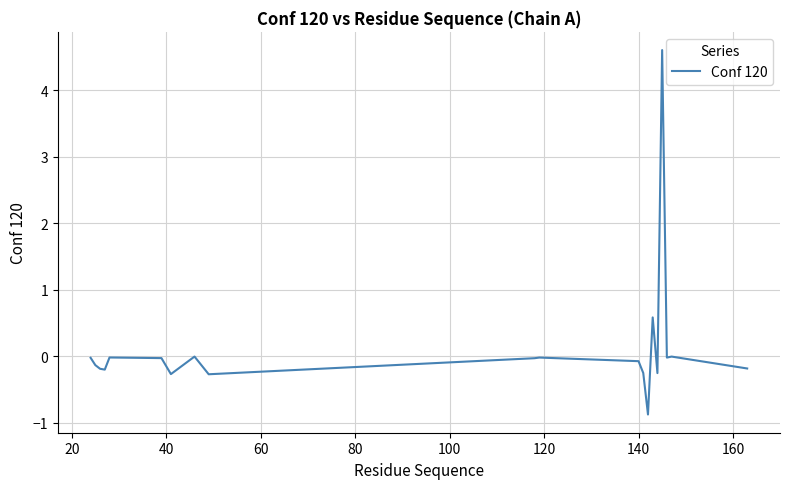

What is the difference between the maximum and minimum values?

5.5